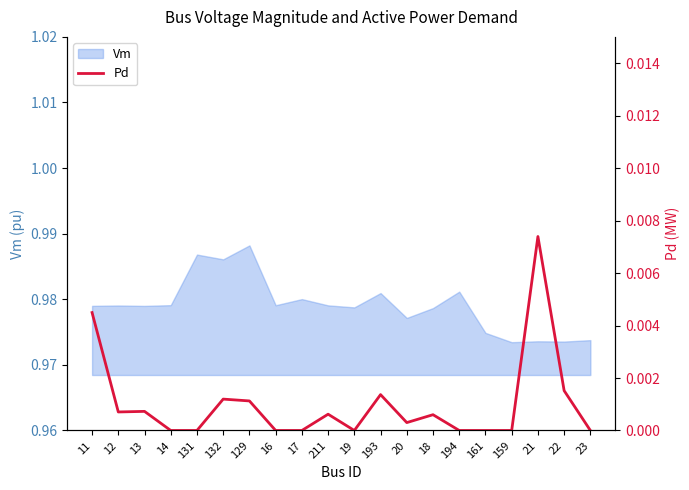

At which category does the chart reach its minimum across all series?

14